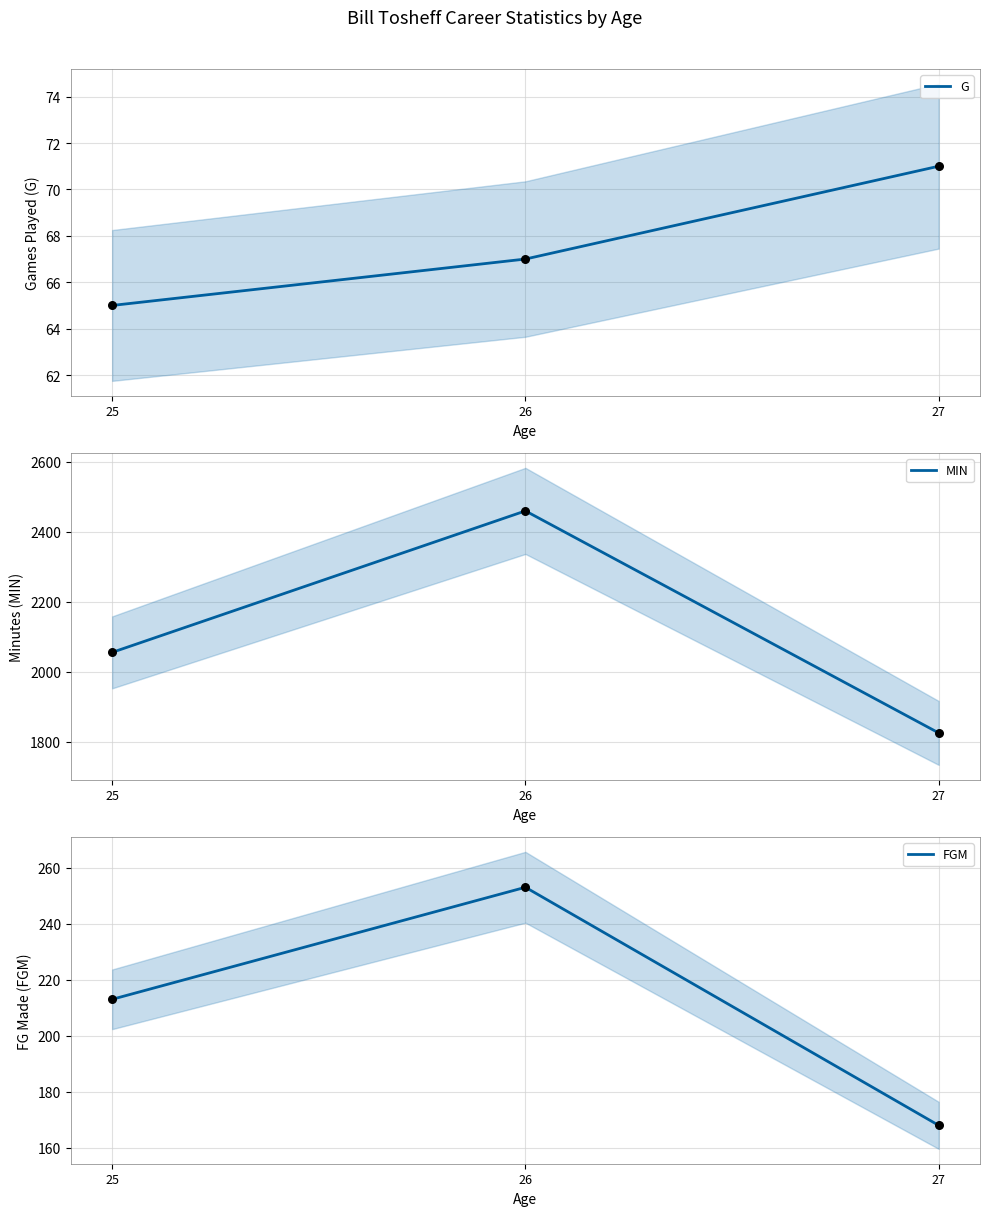

At how many categories does at least one series exceed 1285?

3